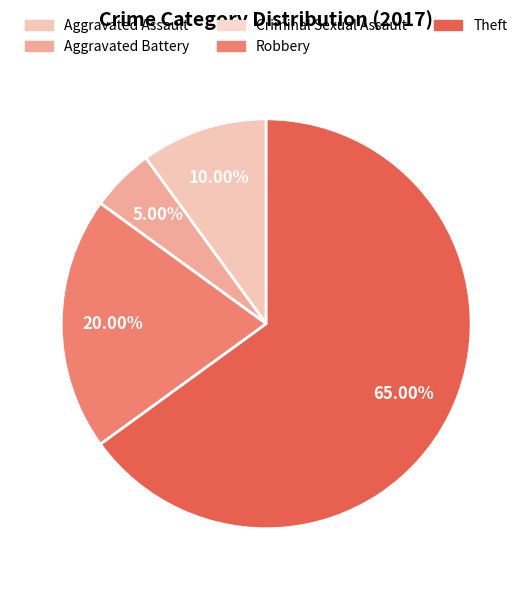

Does Criminal Sexual Assault account for over 50% of the chart?

No